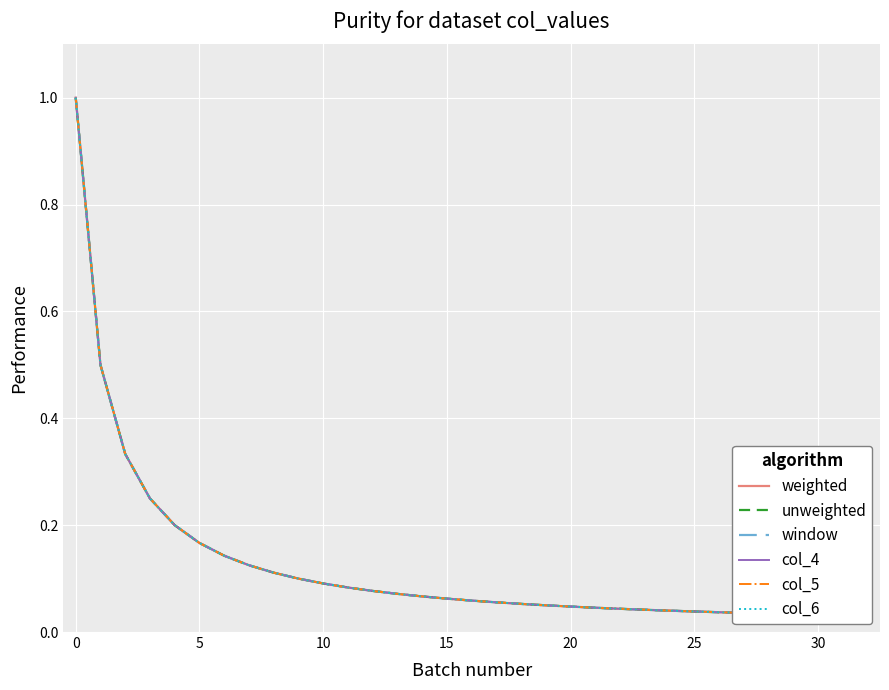

Which has a higher value, 30 or 20?

20